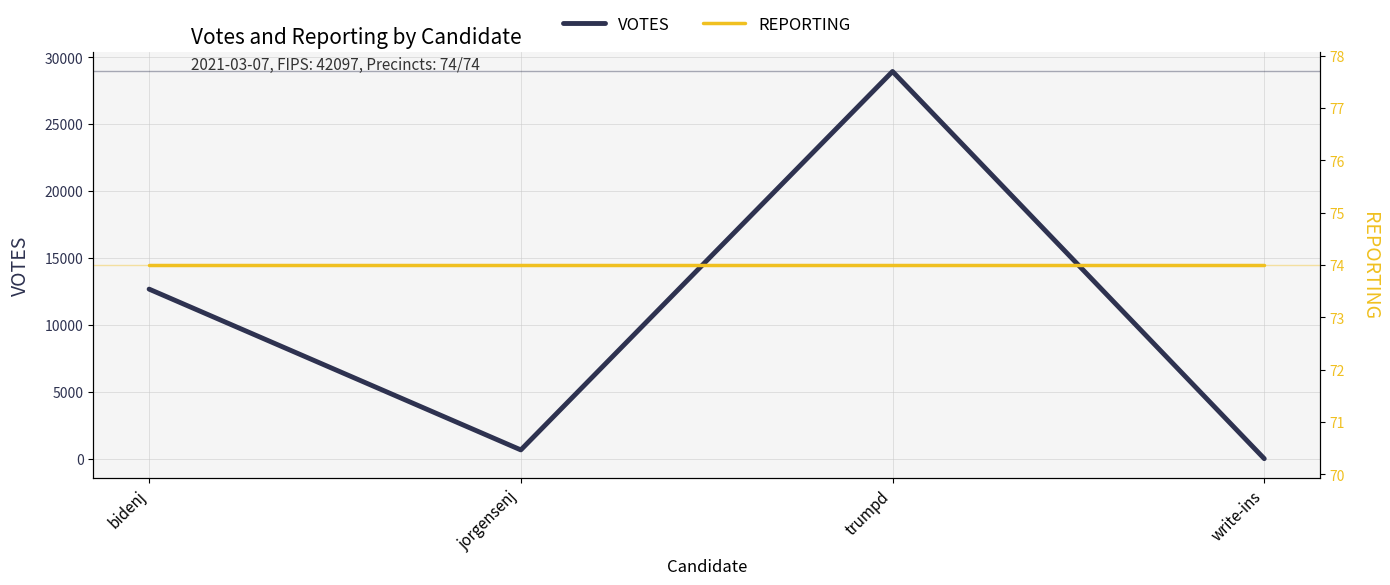

Reading right to left, what are all the values shown in this chart?

VOTES: 0	28952	654	12677
REPORTING: 74	74	74	74